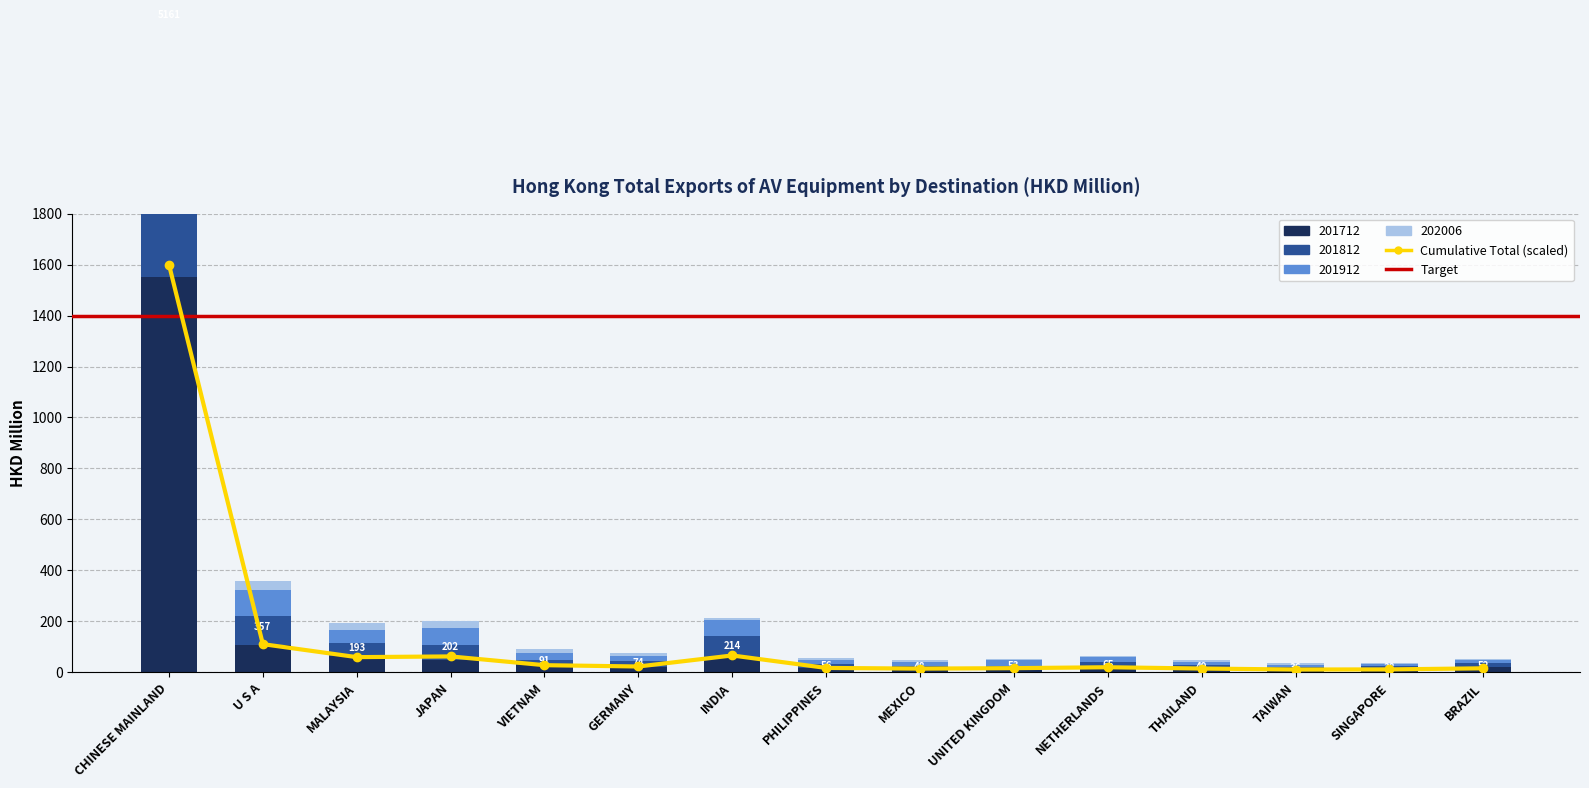

What is the smallest value displayed?

3.0